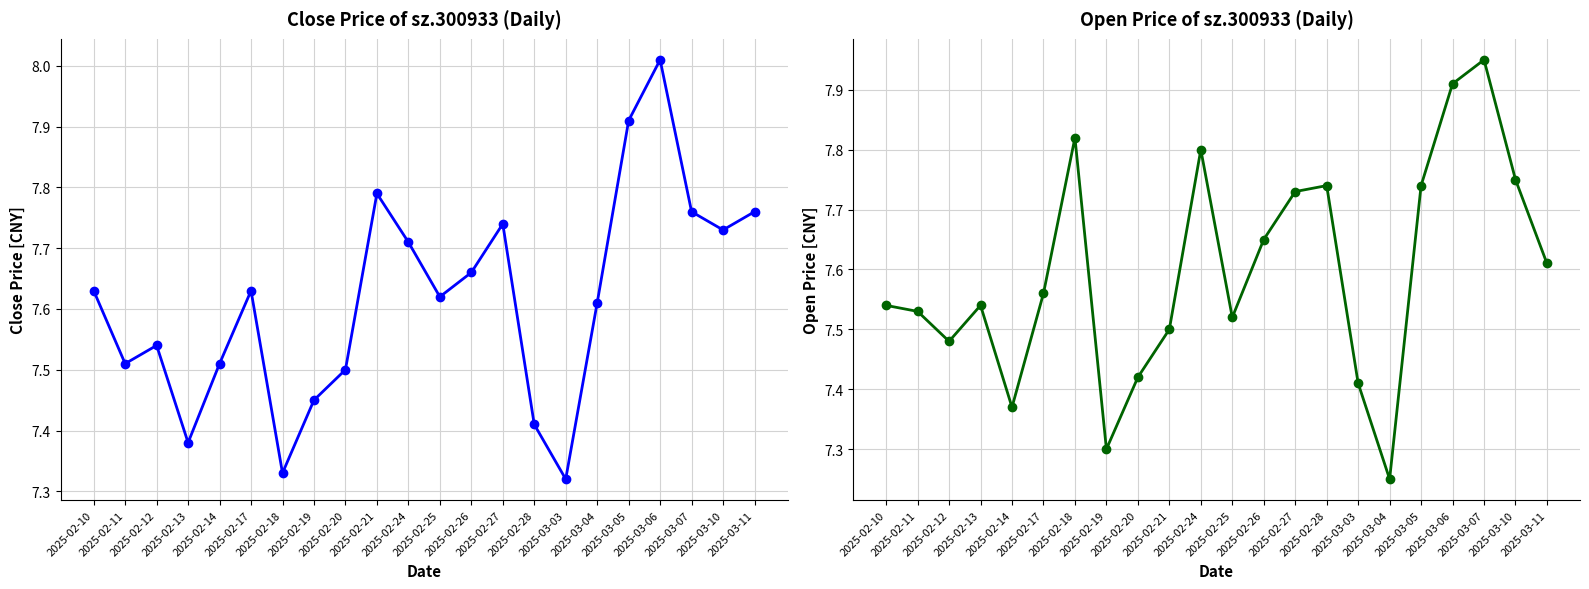

Is the value of open at 2025-03-11 greater than the value of close at 2025-03-07?

No